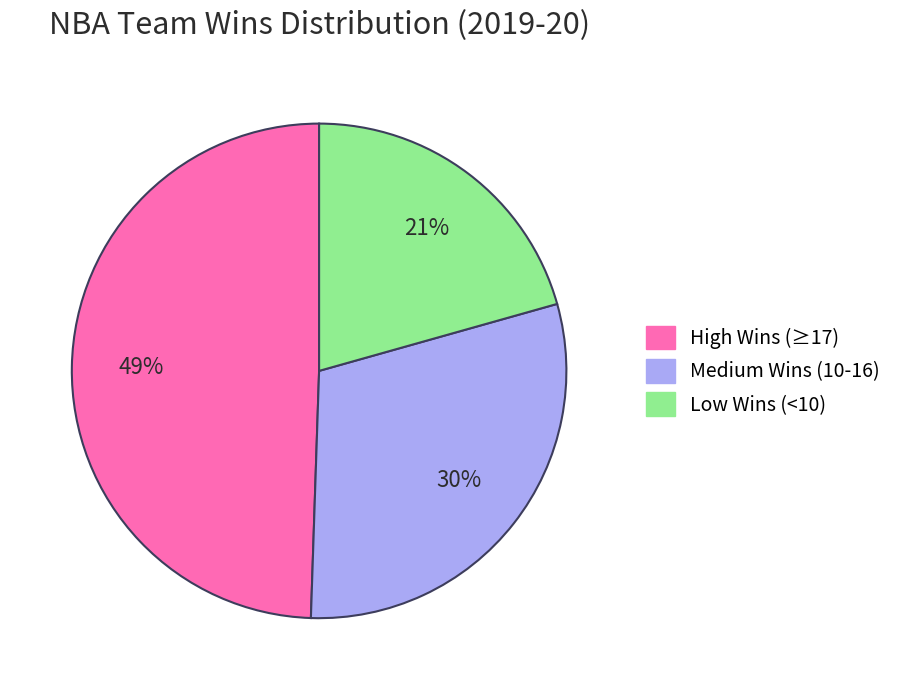

Is there a majority slice in this chart?

No